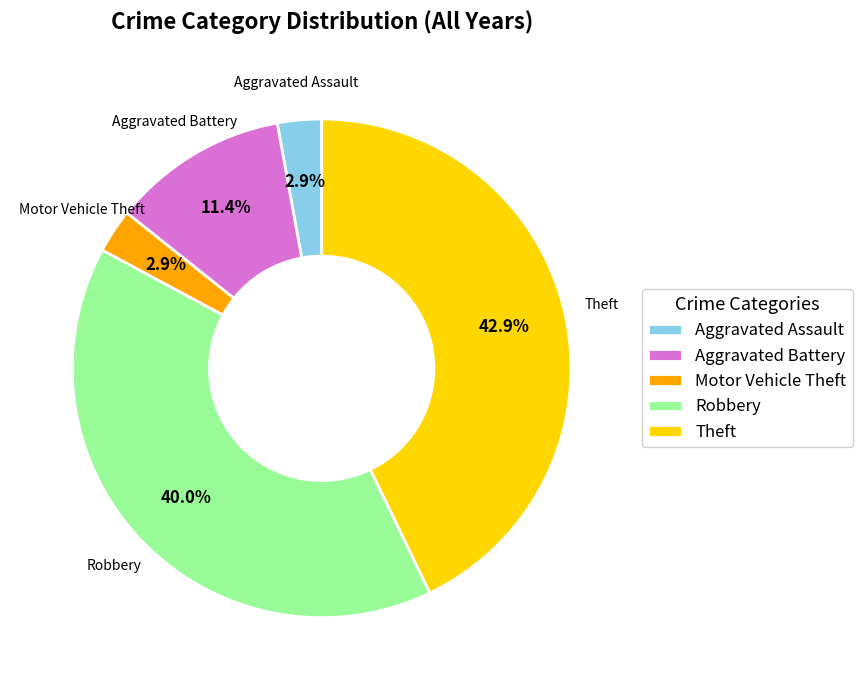

Between Aggravated Battery and Theft, which is larger?

Theft